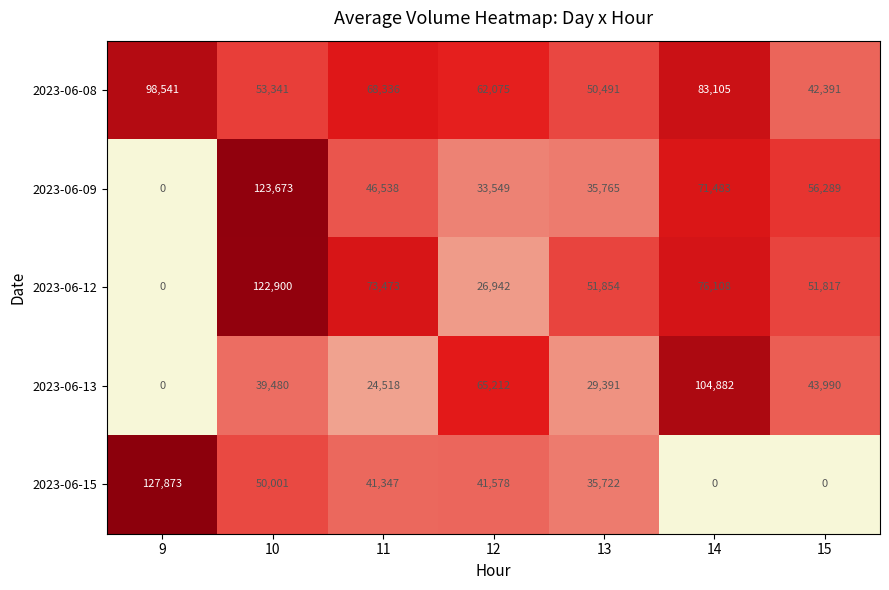

What is the difference between the maximum and minimum values in the 2023-06-08 series?

56150